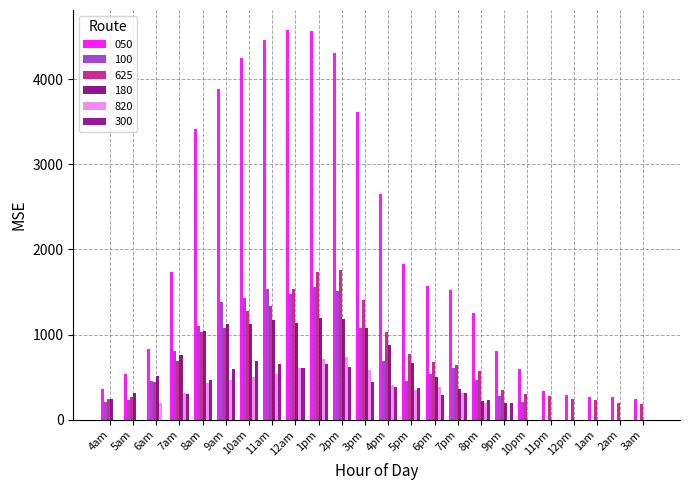

What is the label of the 14th bar from the right?

2pm